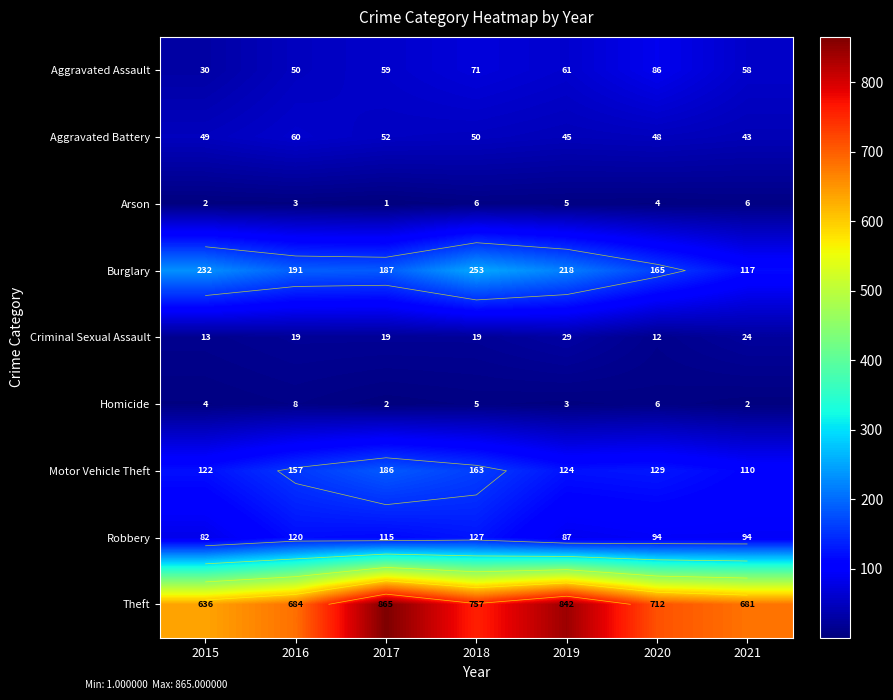

What is the sum of the Theft values at 2021 and 2015?

1317